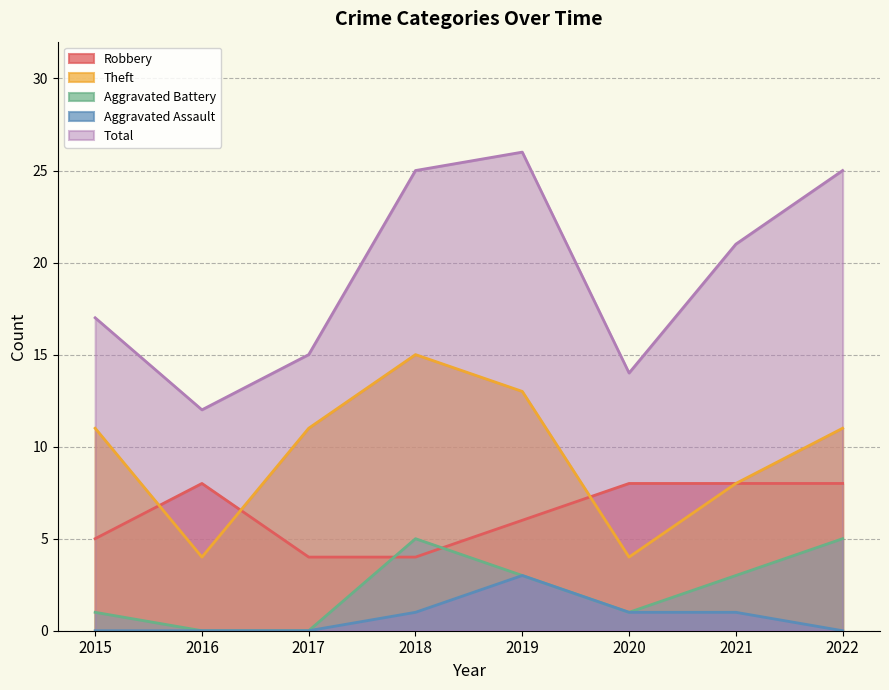

The Robbery series shows 4 at 2017. True or false?

True